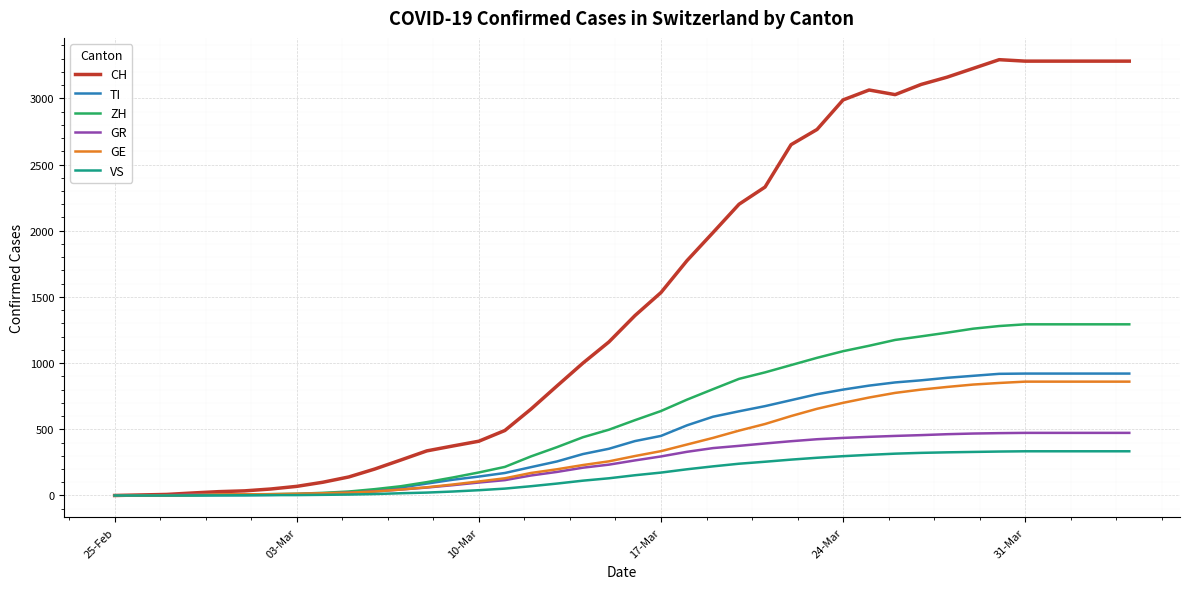

Which series has the largest total across all categories?

CH